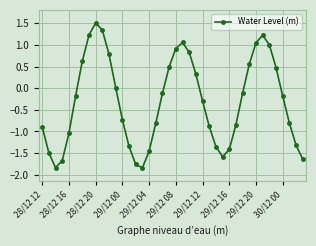

How many lines are shown in the chart?

1